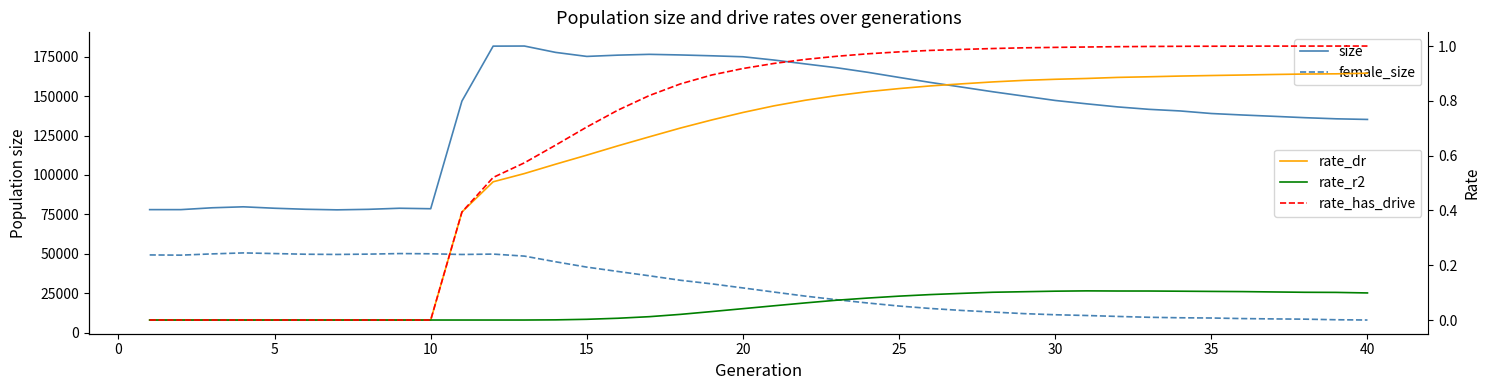

What is the value of the female_size point at the 8th from the left?

49820.0